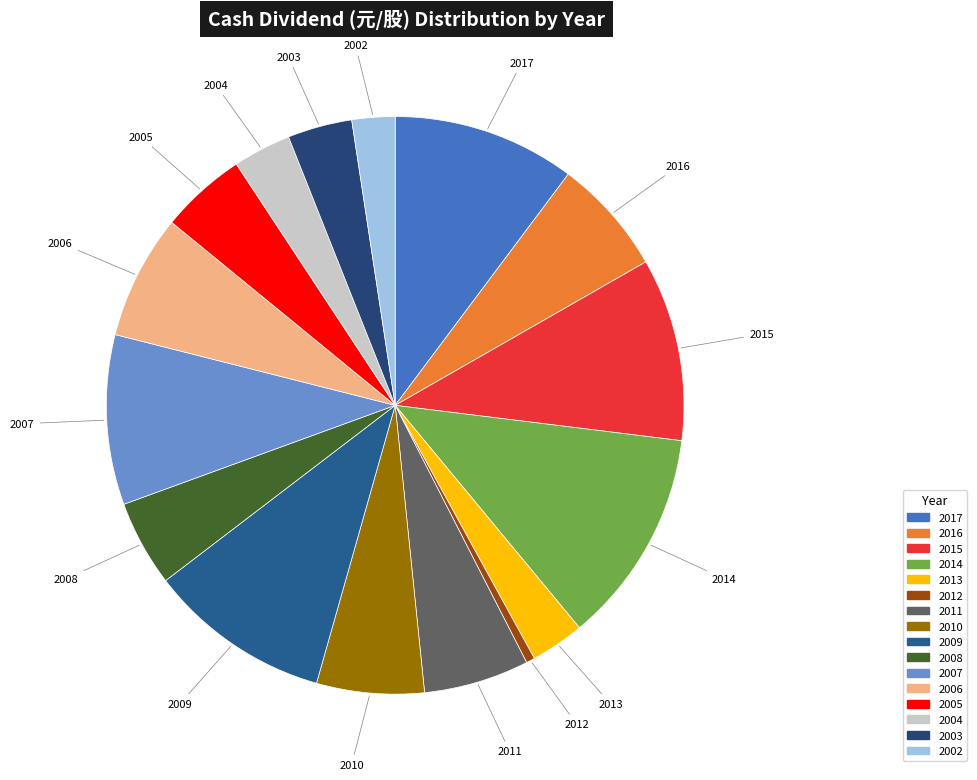

Do 2016 and 2010 together represent more than half of the pie?

No